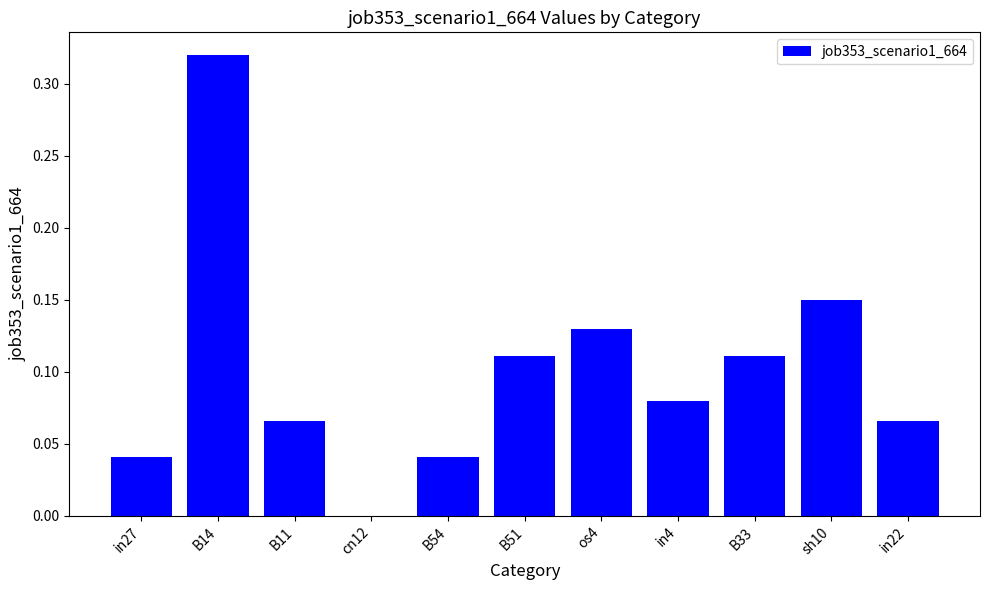

What is the sum of all values?

1.1